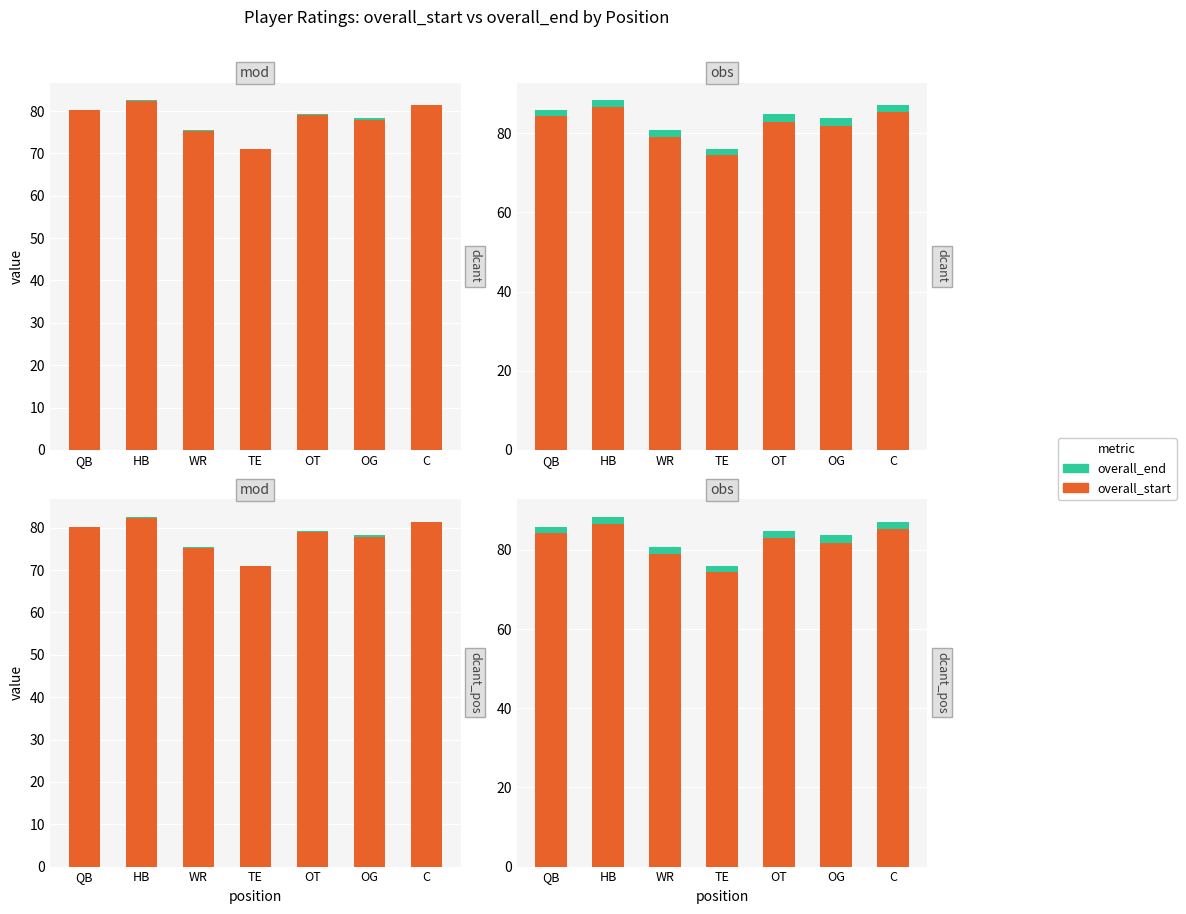

Does the chart contain any negative values?

No